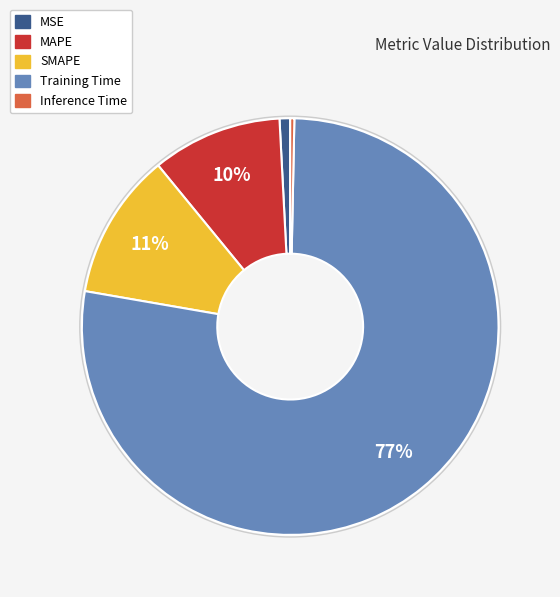

How many slices are in this pie chart?

5